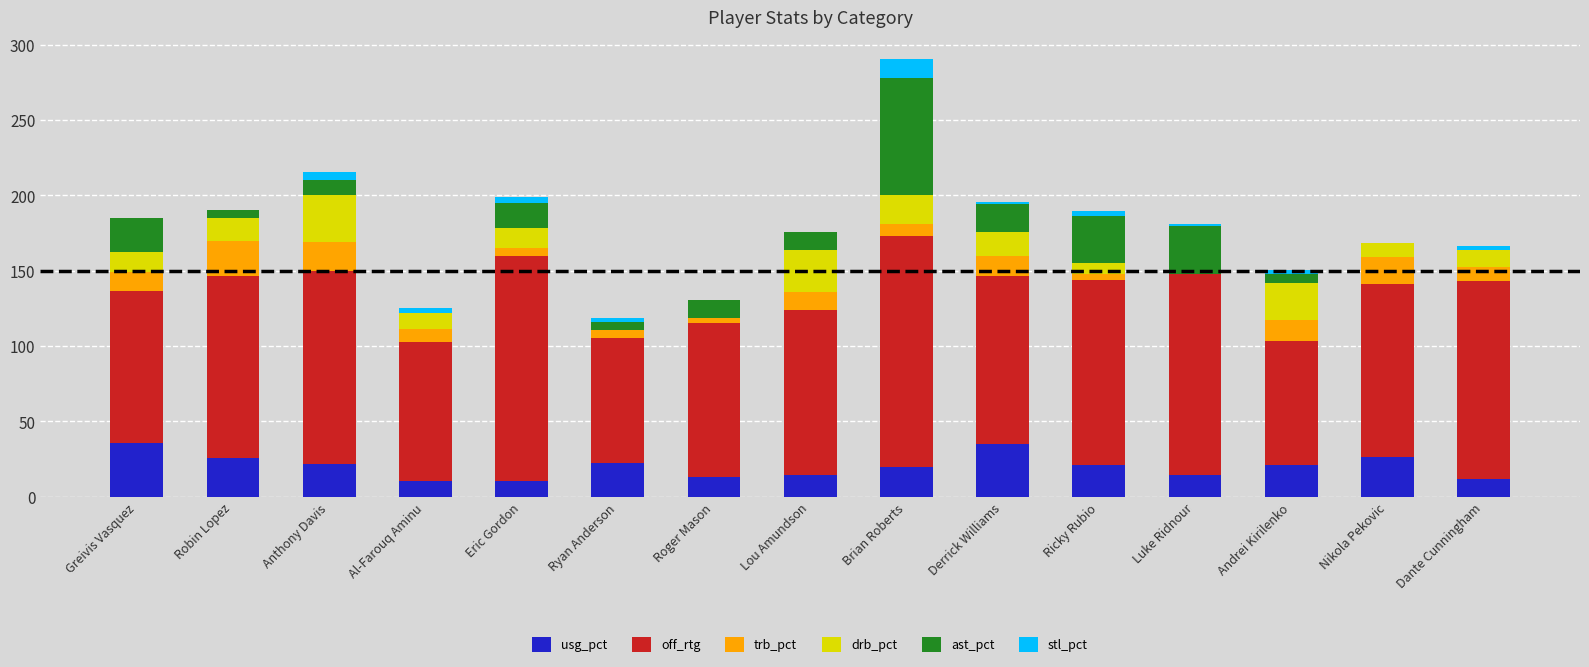

At which category is the sum across all series the highest?

Brian Roberts